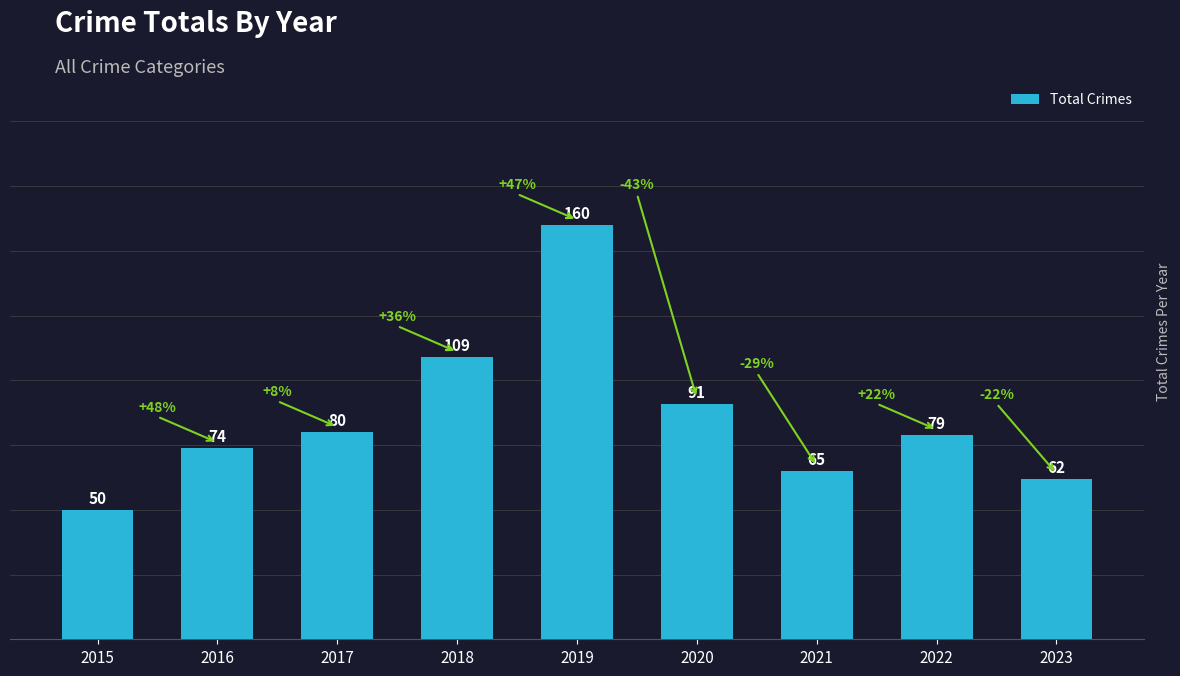

How many values are below 79?

4